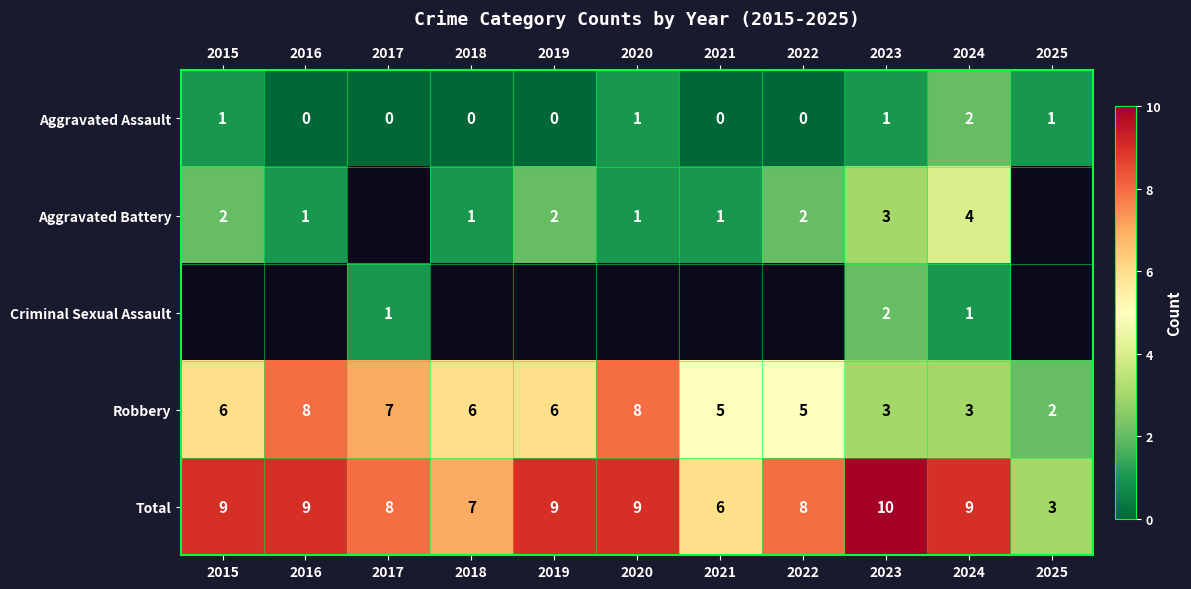

Read the Robbery value at 2022.

5